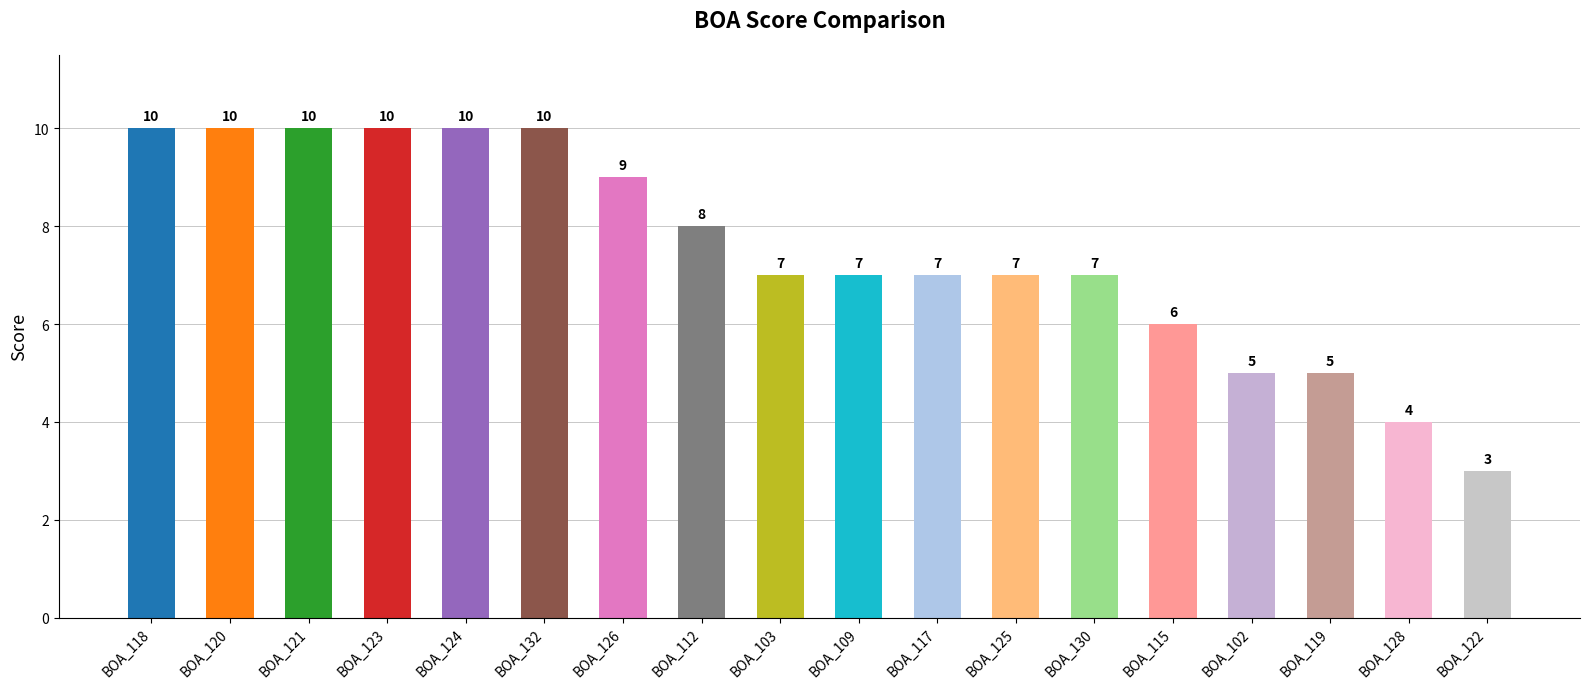

Which has a higher value, BOA_103 or BOA_128?

BOA_103